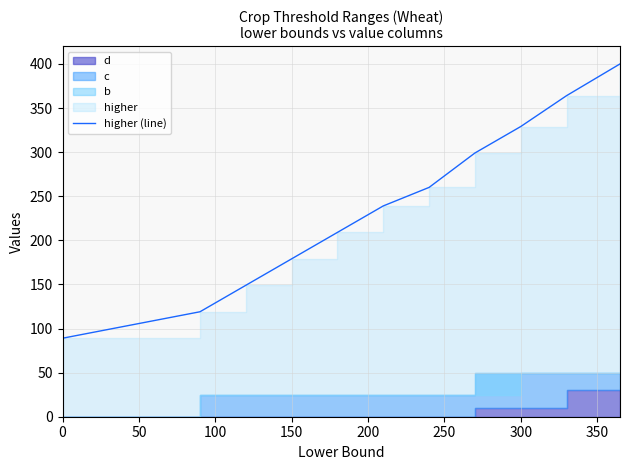

Reading left to right, what are all the values shown in this chart?

89	119	149	179	209	239	260	299	329	364	400